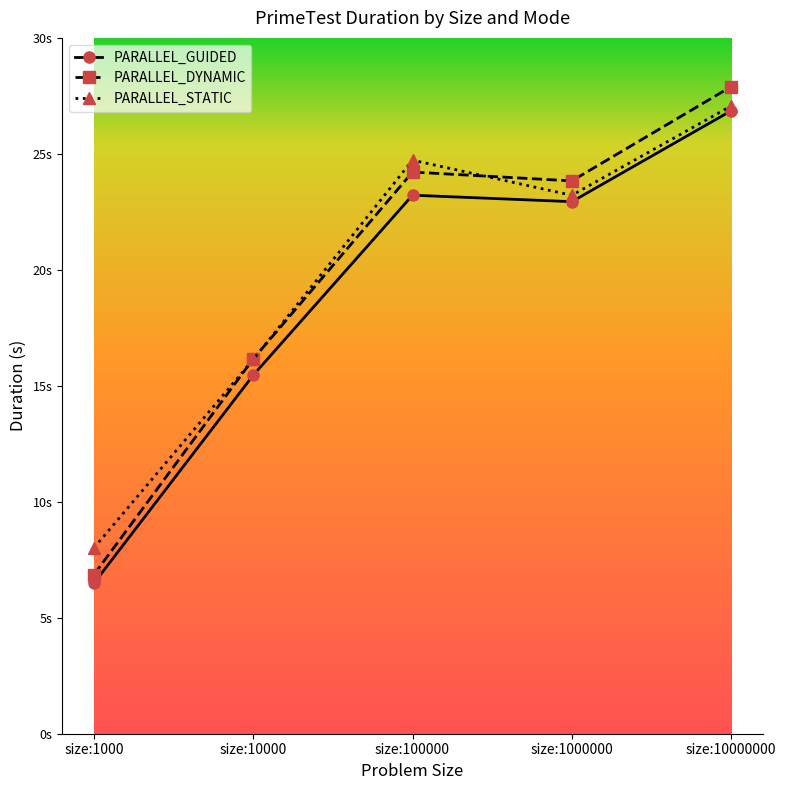

What is the sum of the PARALLEL_GUIDED values at size:1000 and size:1000000?

29.4